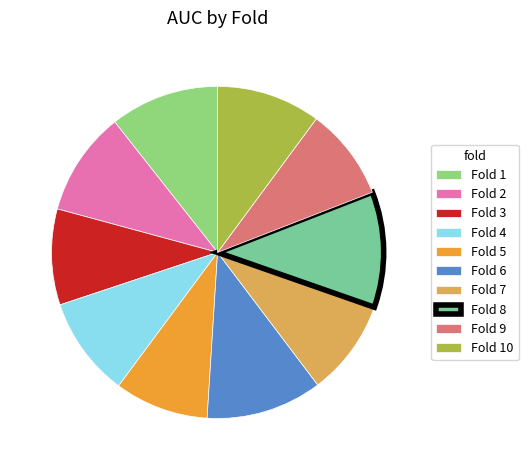

Do Fold 10 and Fold 2 together represent more than half of the pie?

No